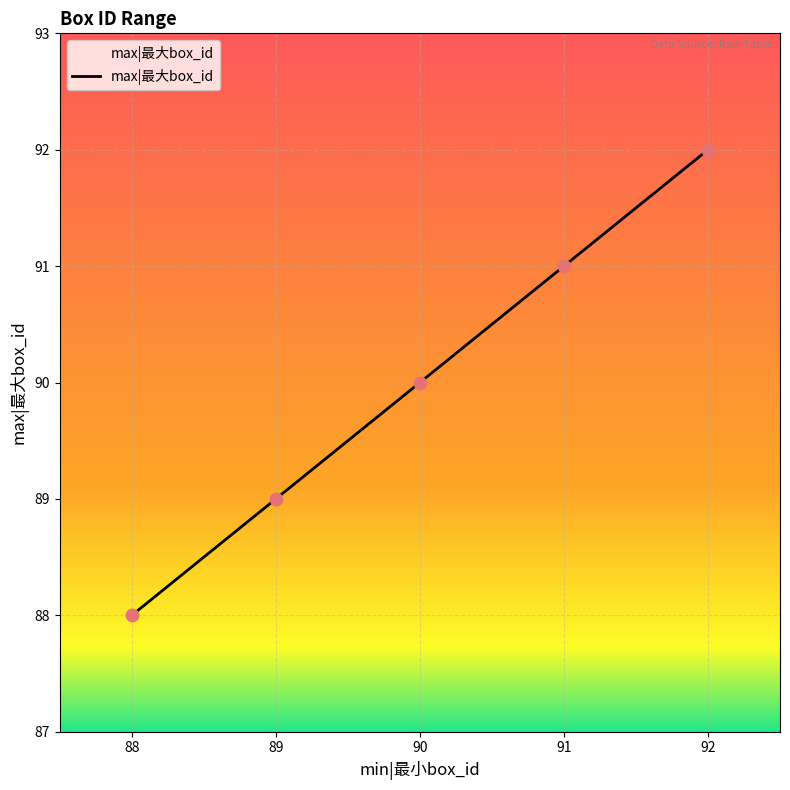

What is the change in value from 88 to 90?

+2